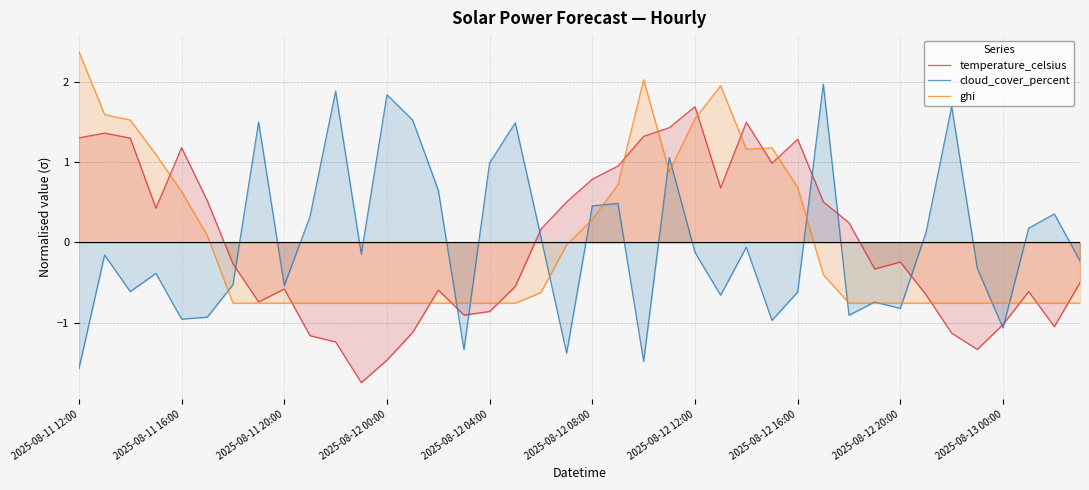

Does the chart have visible grid lines?

Yes